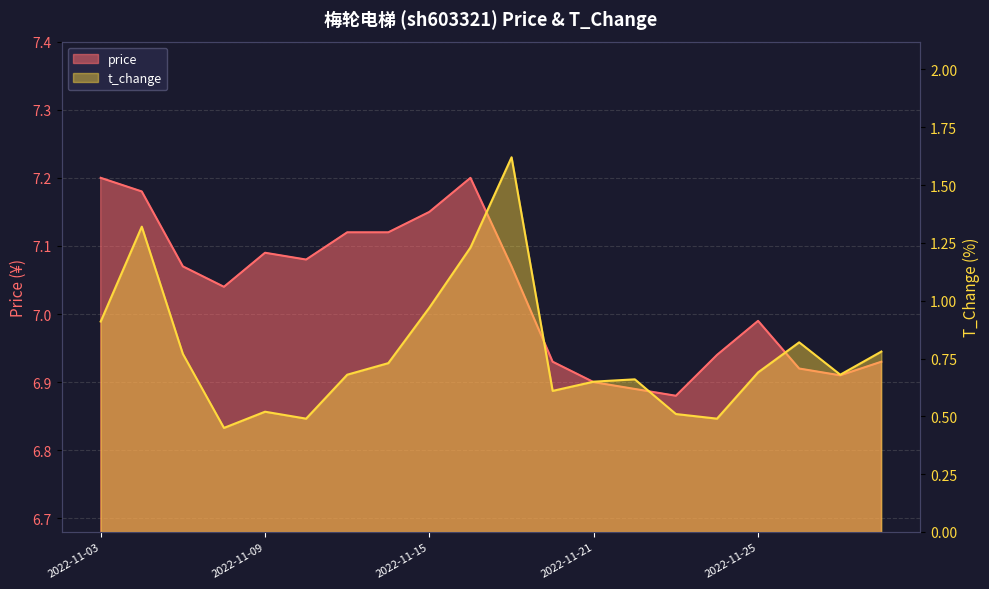

The t_change series shows 0.1 at 2022-11-29. True or false?

False